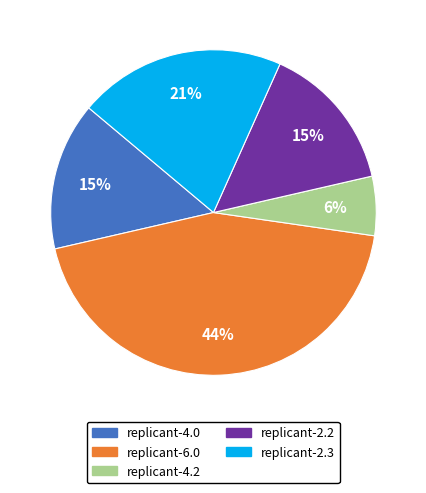

To the nearest percent, what percentage of the pie is replicant-2.3?

21%